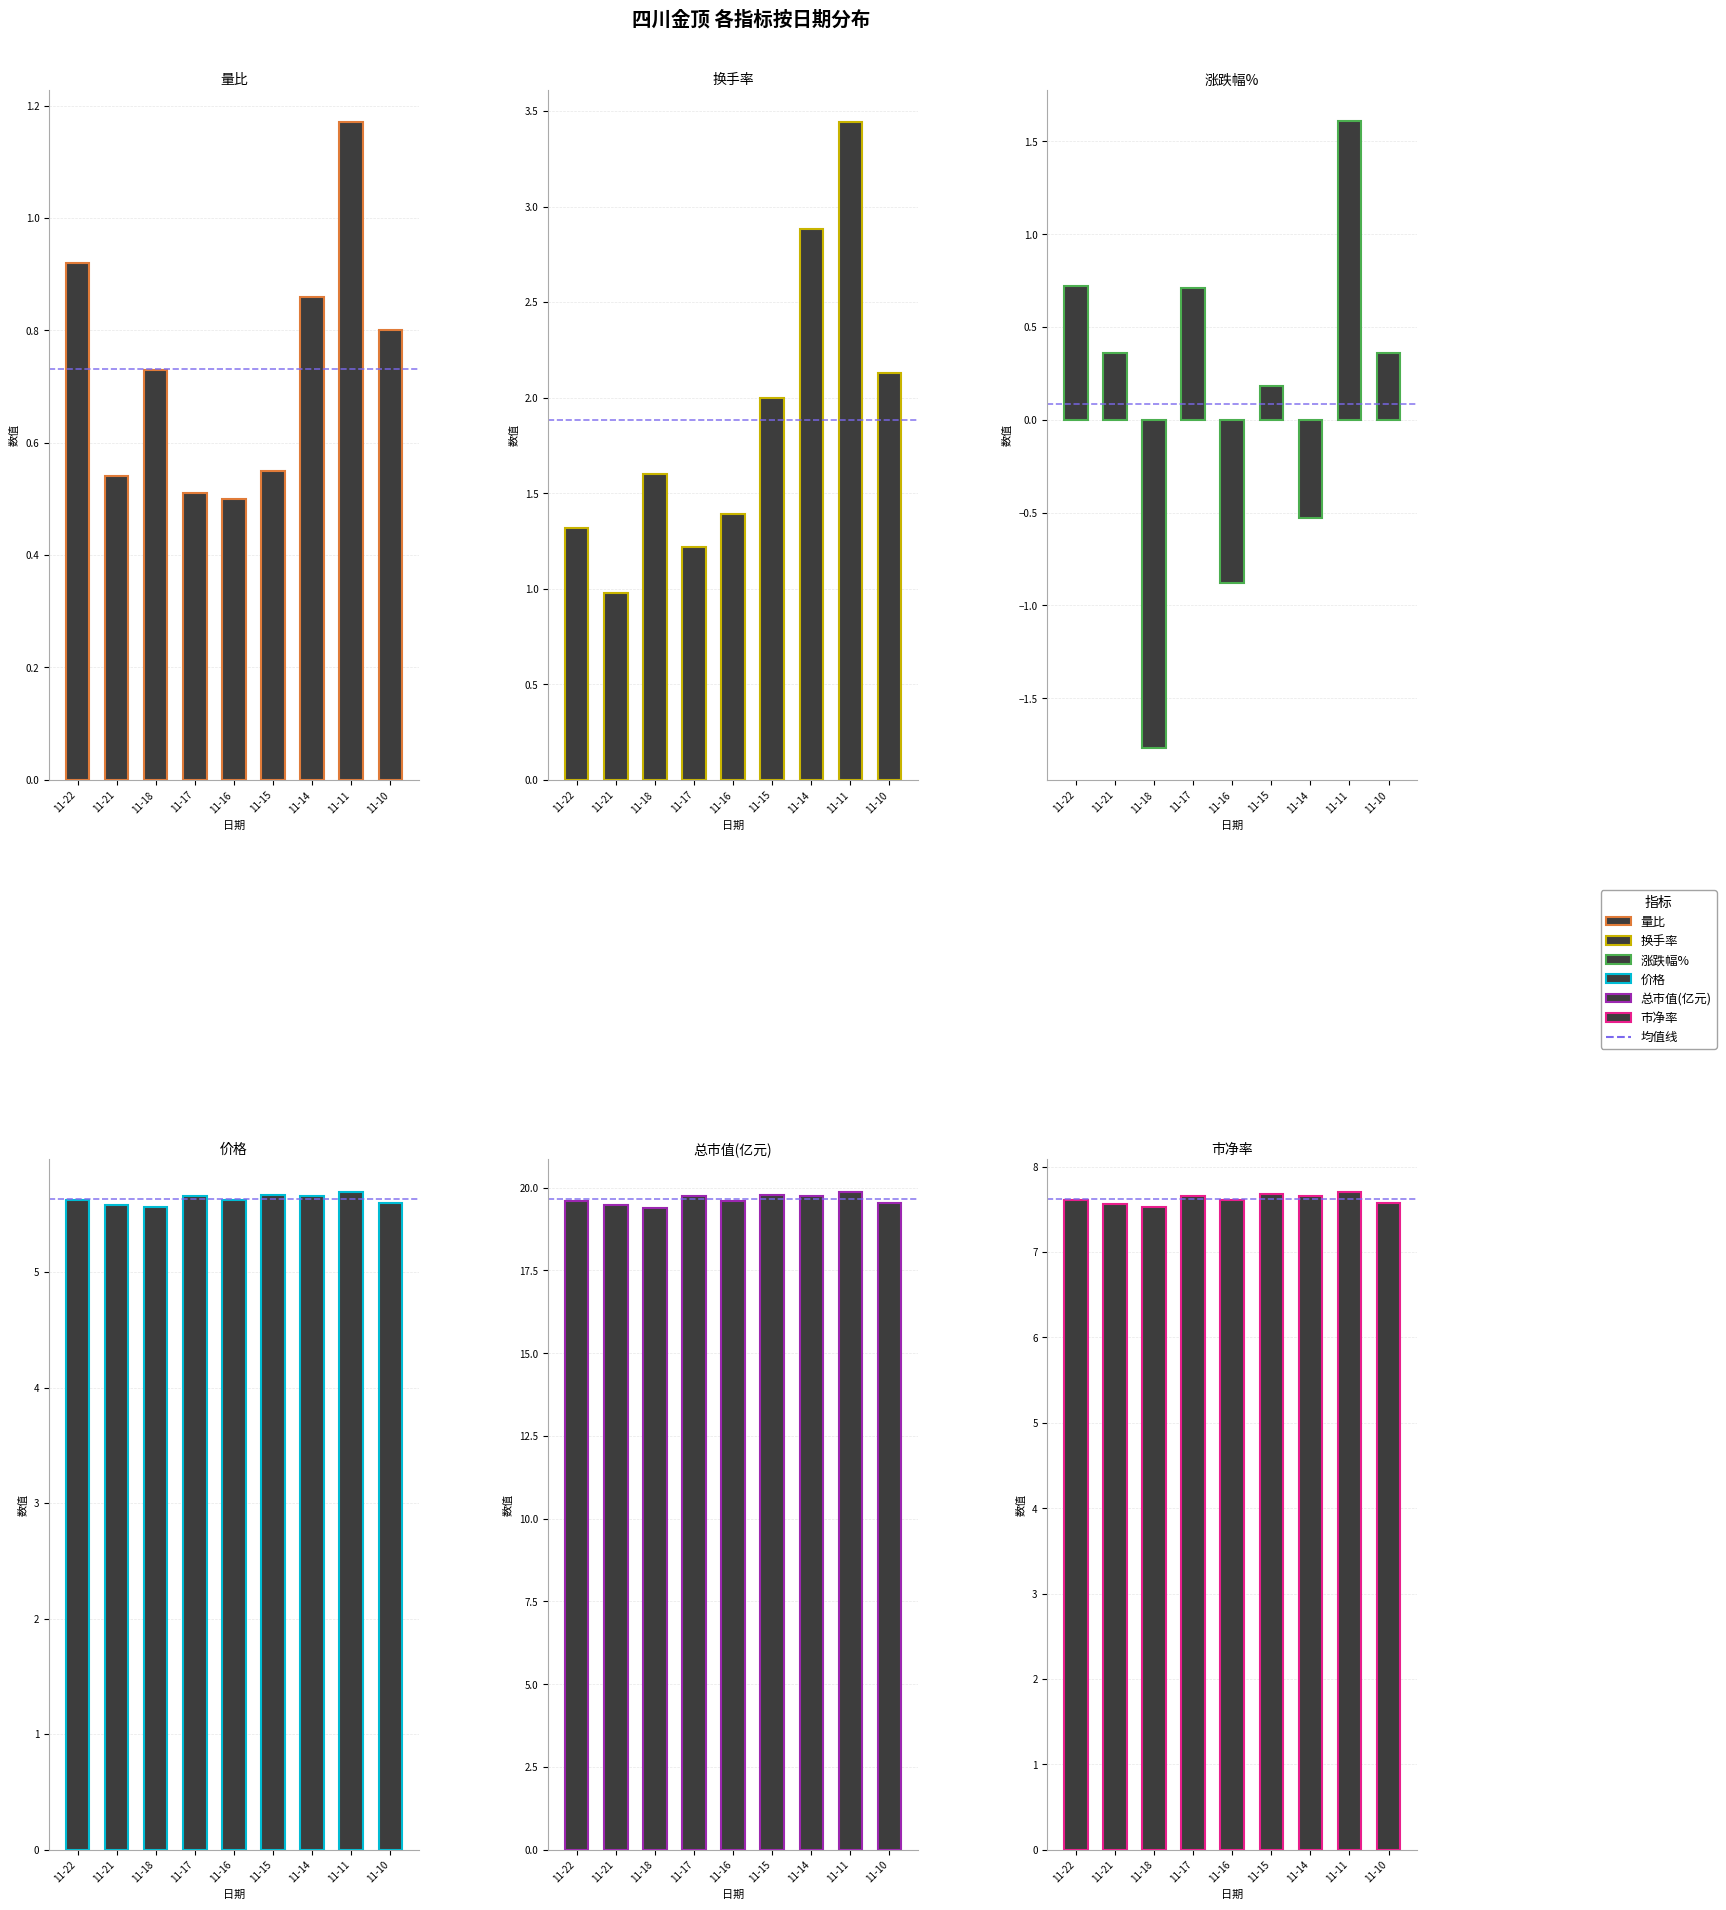

At which label is 市净率 closest to 7?

11-18